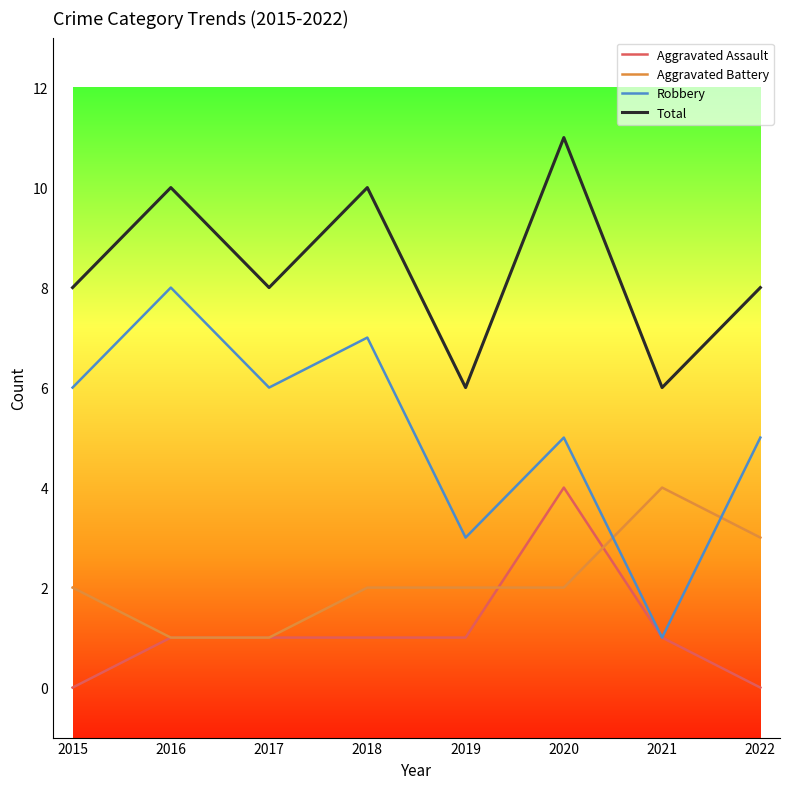

Where is the first local maximum for Robbery?

2016